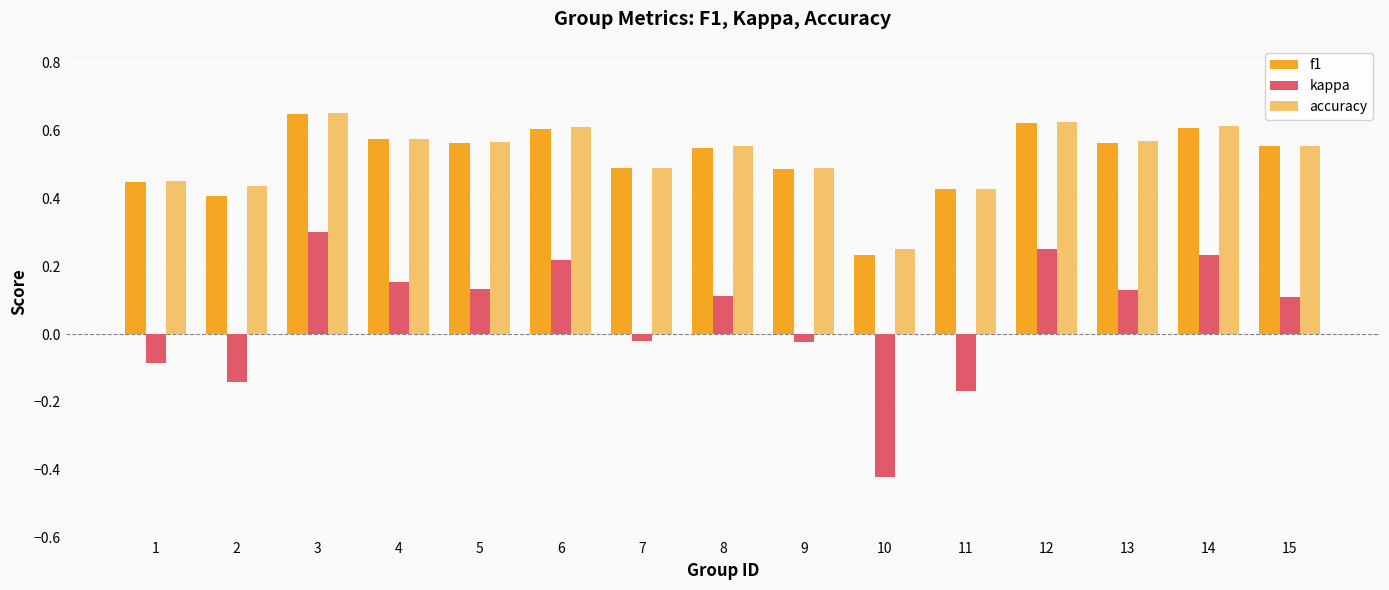

What is the sum of all f1 values?

7.8